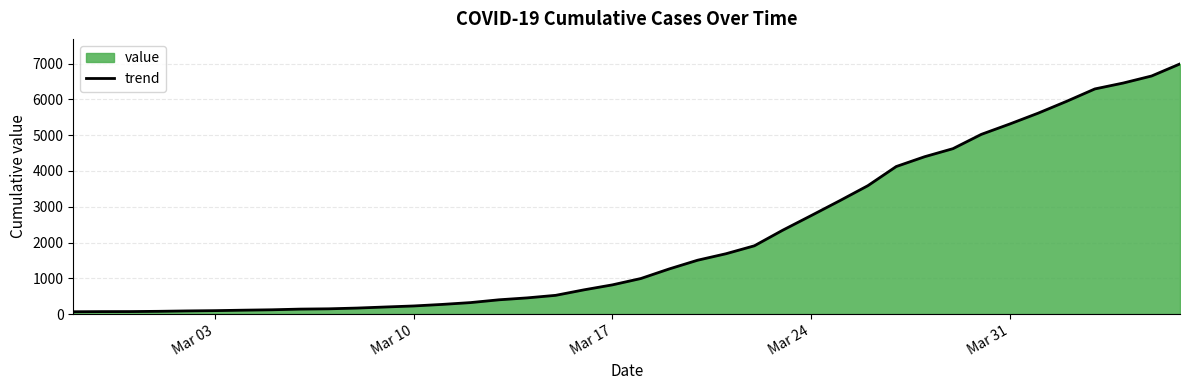

What is the average value?

2142